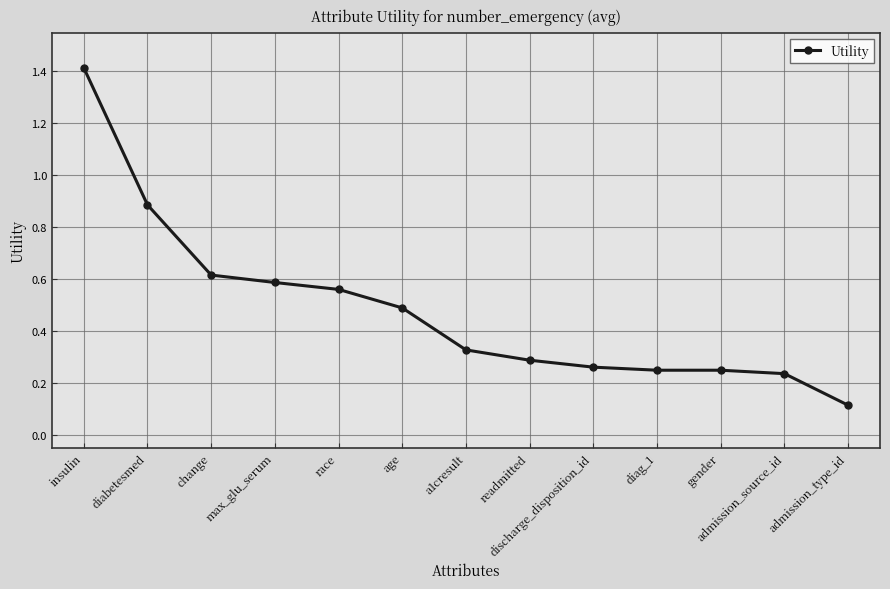

Between race and discharge_disposition_id, which is larger?

race